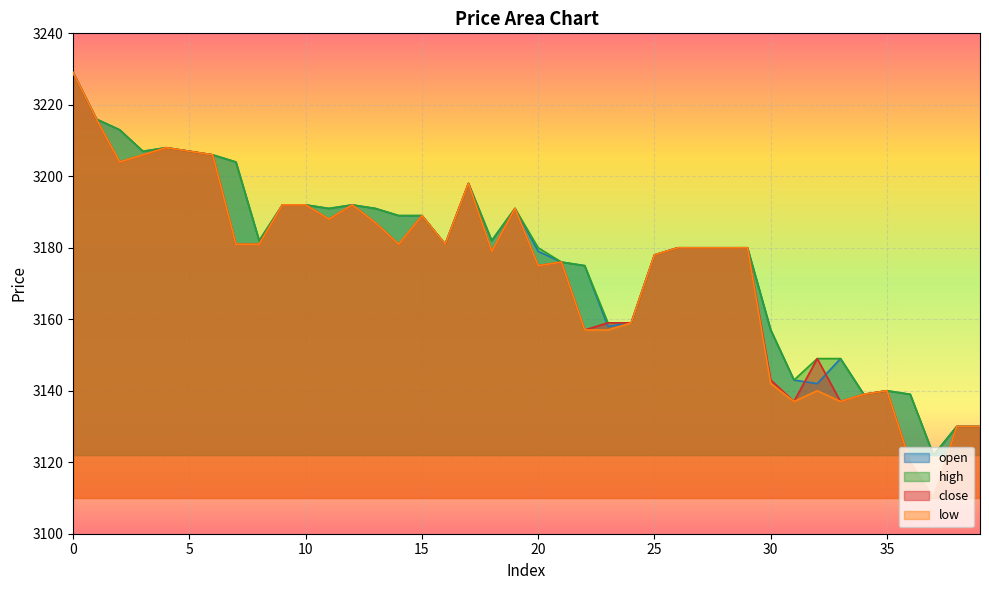

How many values in the close series exceed 3180?

19